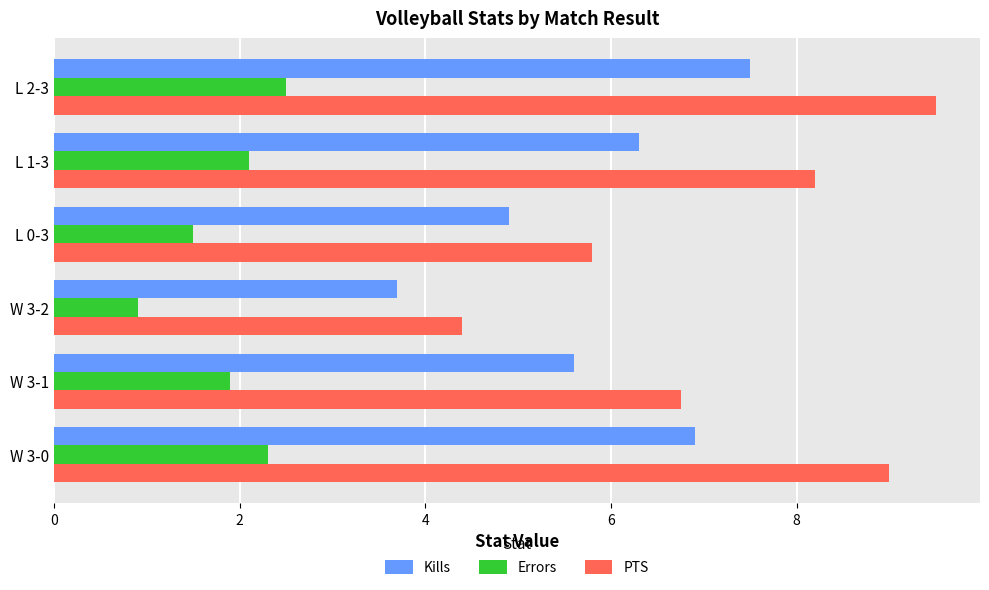

Between L 0-3 and L 1-3, which series saw the biggest shift?

PTS